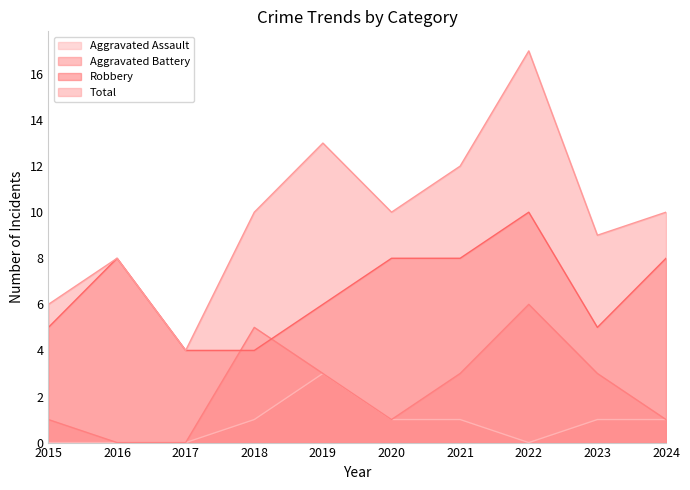

Which series changed the most between 2020 and 2023?

Robbery